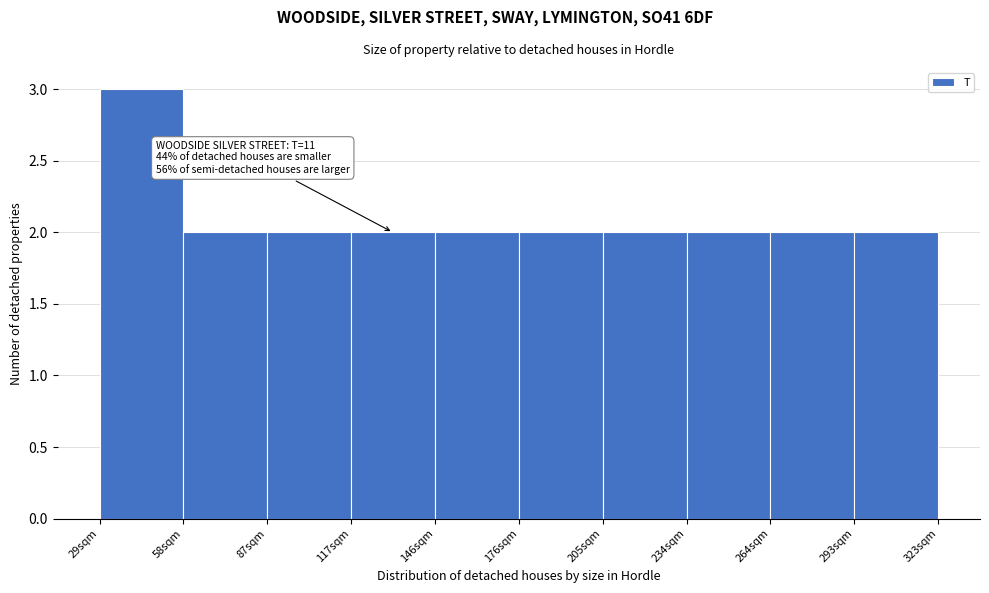

Which range on the x-axis has the tallest bar?

30 to 60